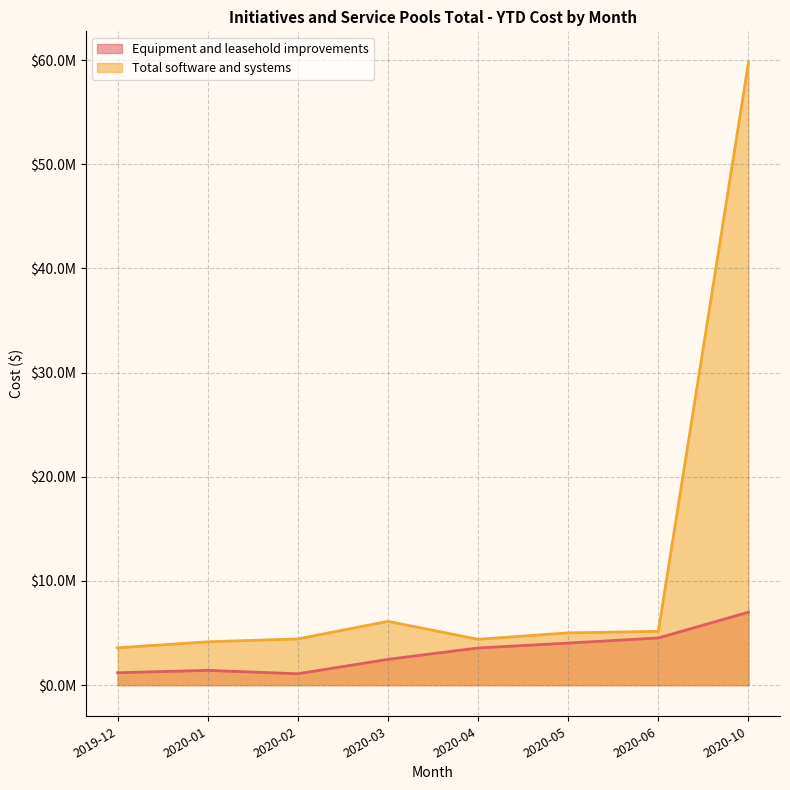

What is the label of the 8th point from the left?

2020-10